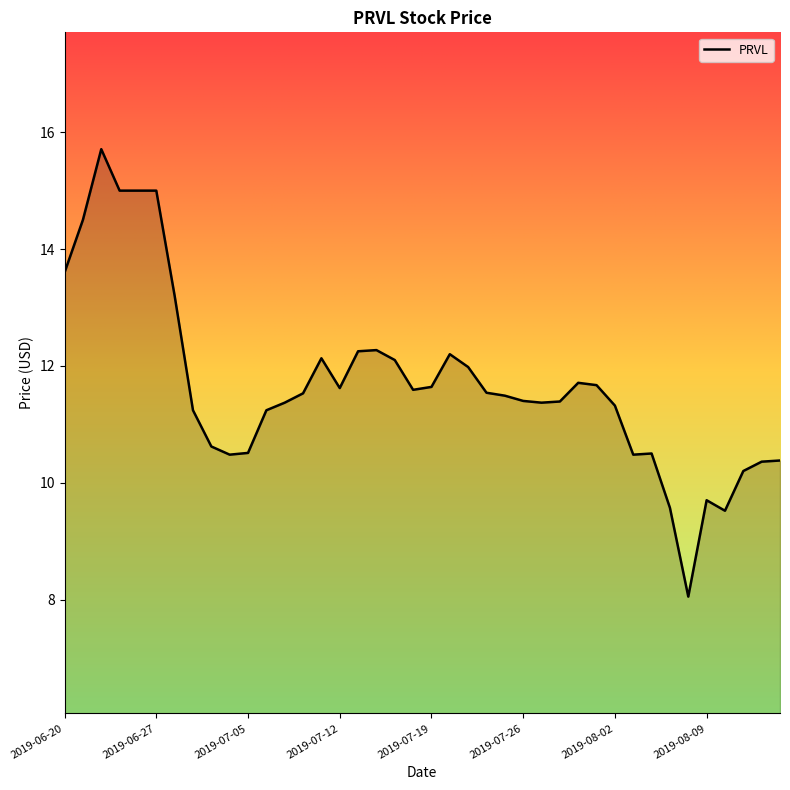

What is the difference between the maximum and minimum values?

7.7